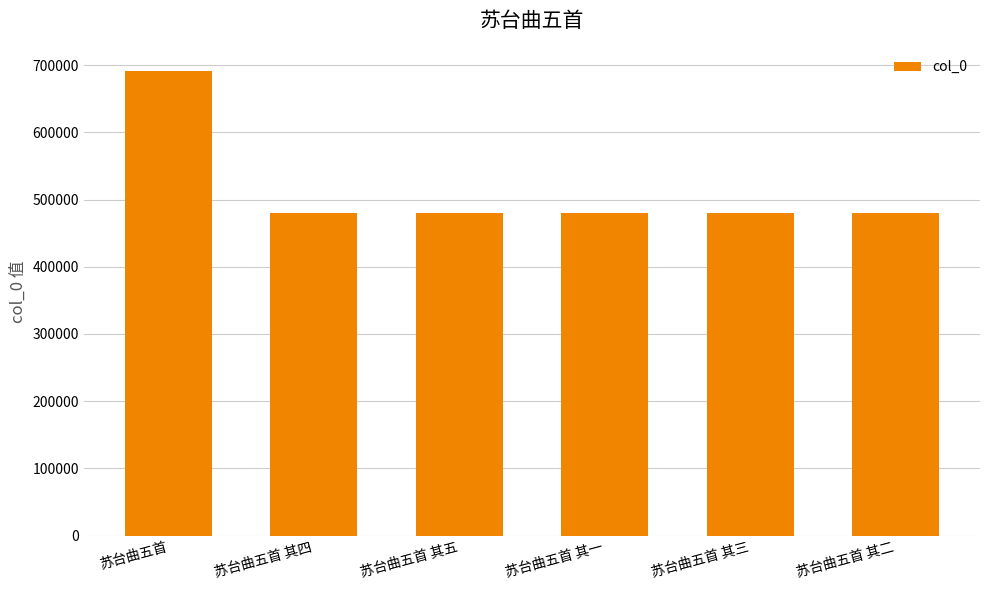

At which label does the data first exceed 480290?

苏台曲五首